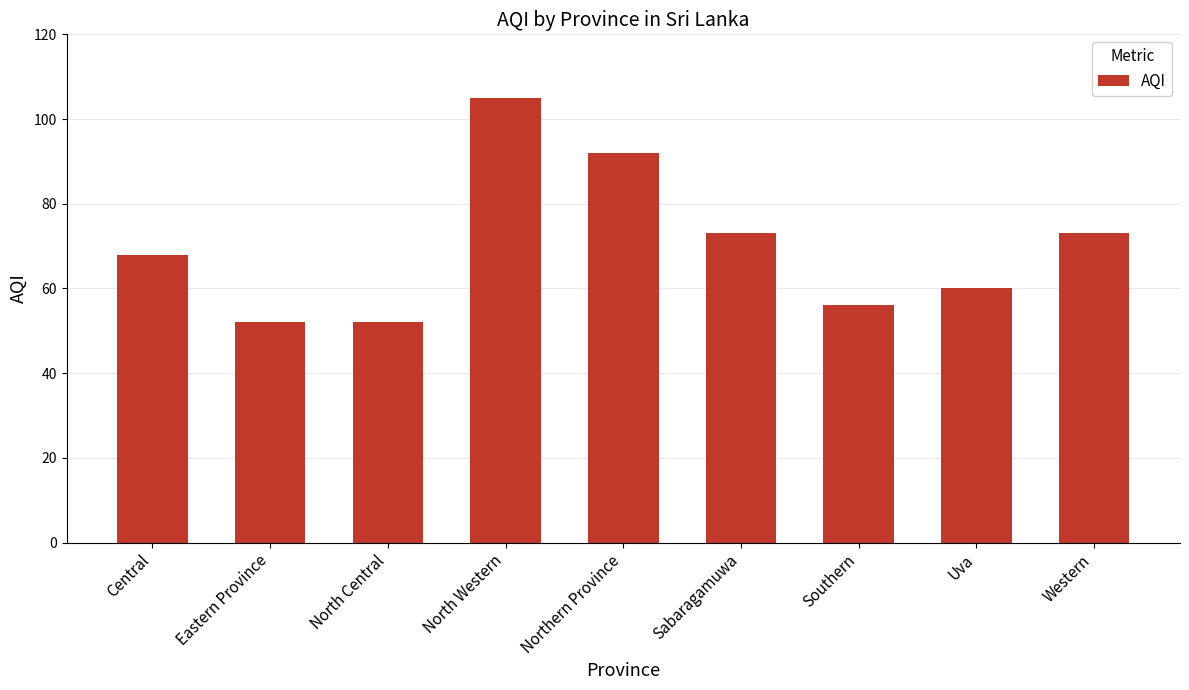

Are the bars grouped side by side (vs. stacked)?

No